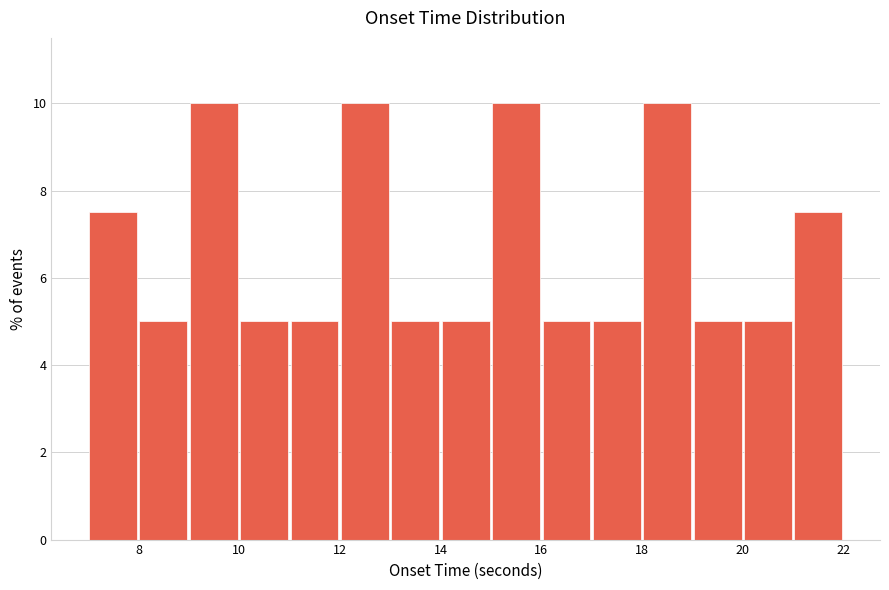

How tall is the bar that spans 9 to 10 on the x-axis? Neither the bar edges nor the heights are printed on the chart, so give them approximately, as read against the axes.

10.0